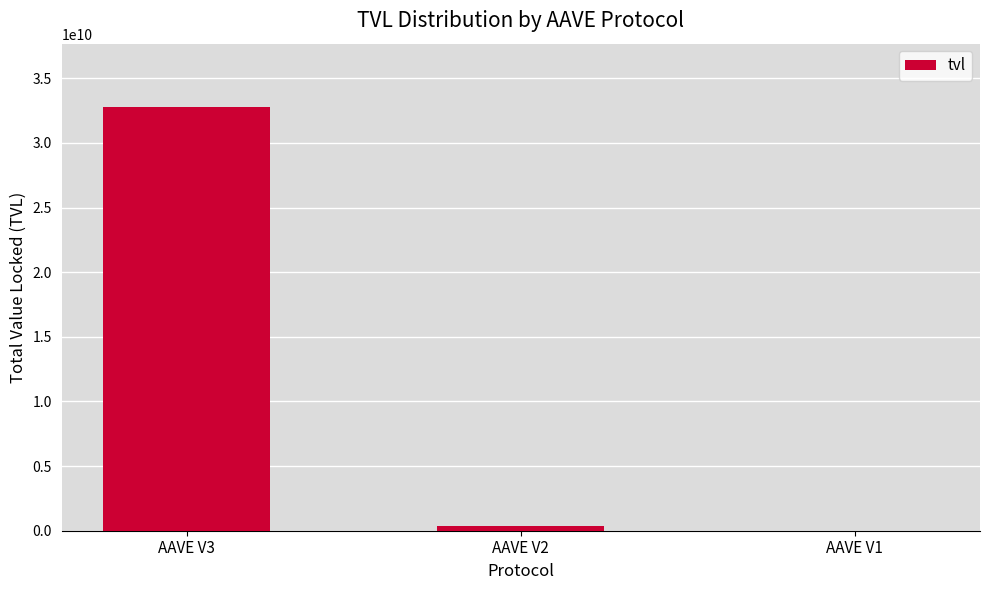

Where is the data nearest to the value 16391016081?

AAVE V2